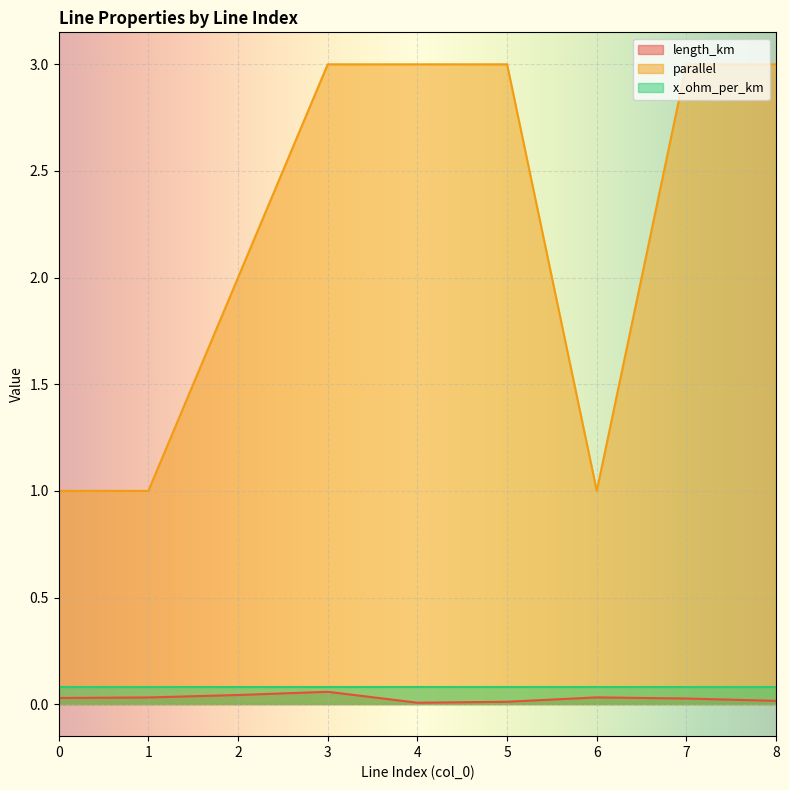

Is the value of parallel at 0 greater than the value of length_km at 1?

Yes